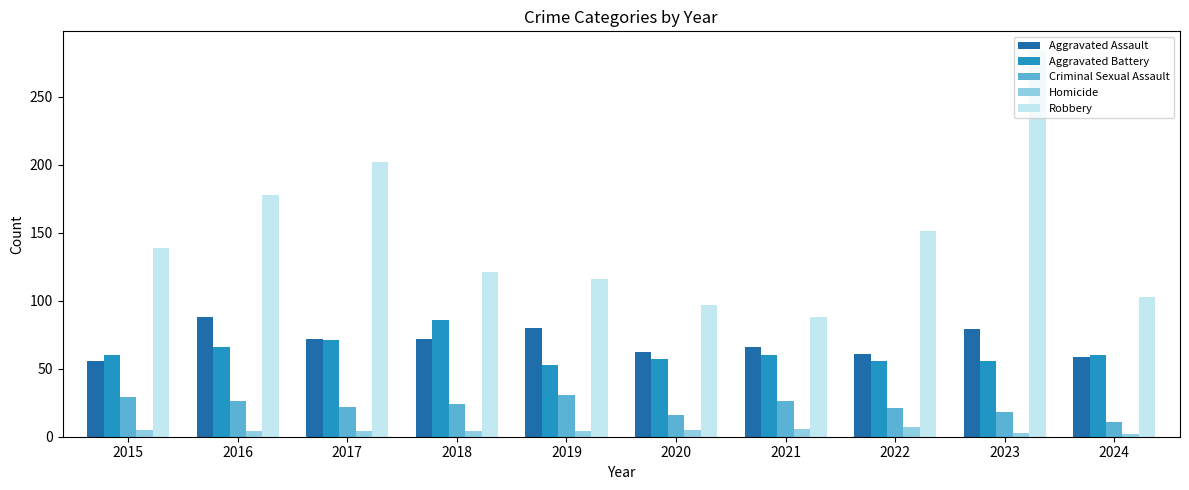

What is the sum of all Homicide values?

44